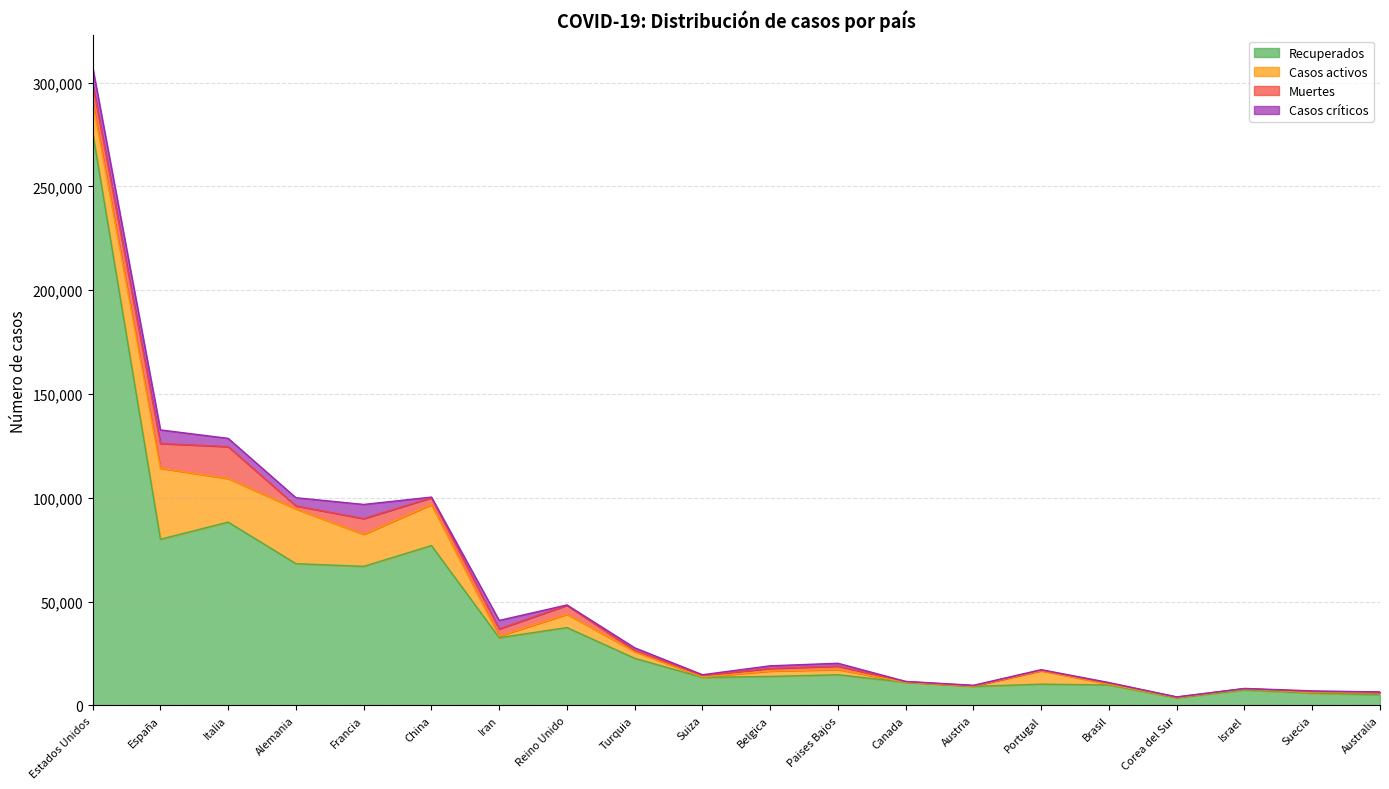

Which series ends up on top after the final intersection of Casos activos and Muertes?

Casos activos